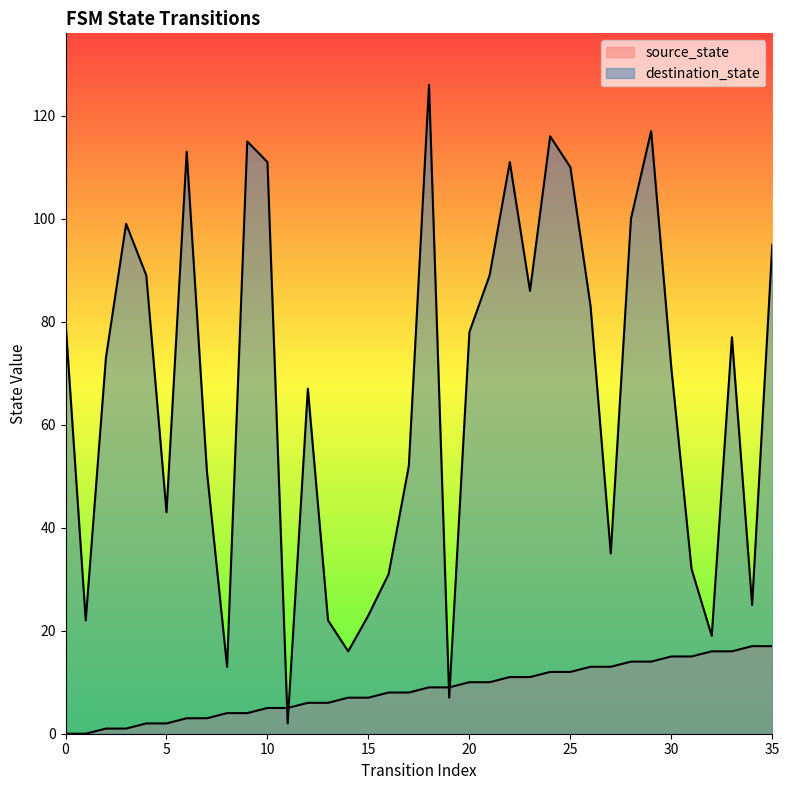

List the series in order of their peak value, highest first.

destination_state, source_state